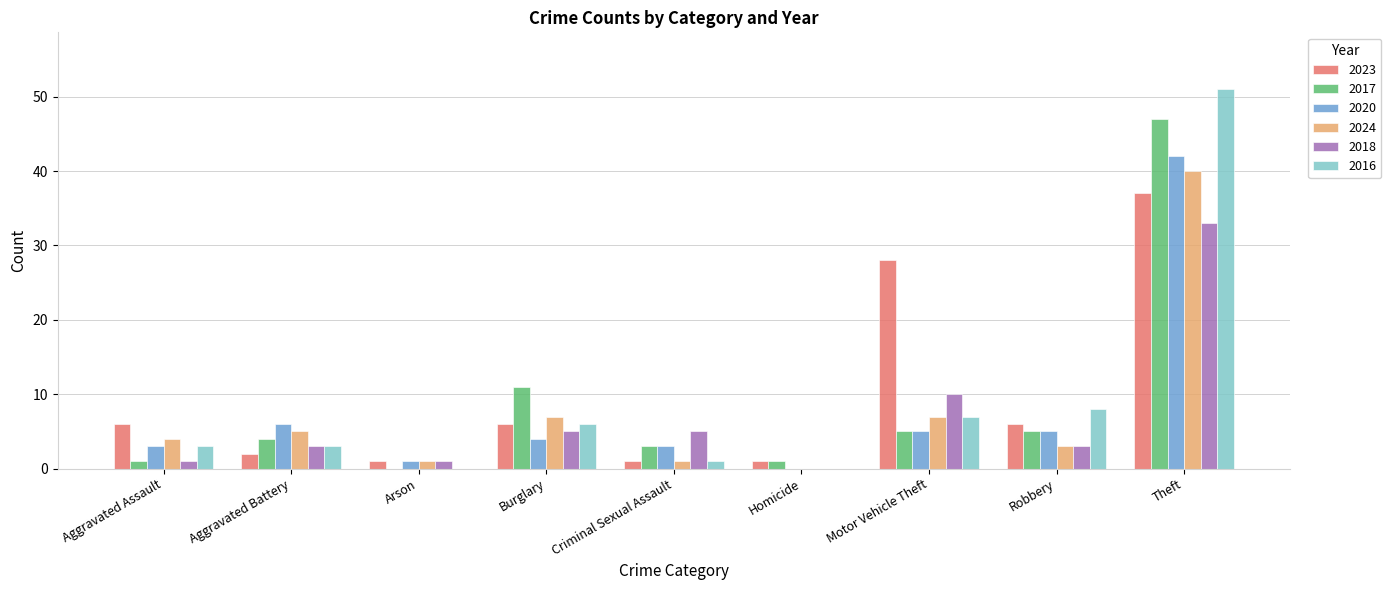

Is the value of 2018 at Homicide greater than the value of 2024 at Motor Vehicle Theft?

No